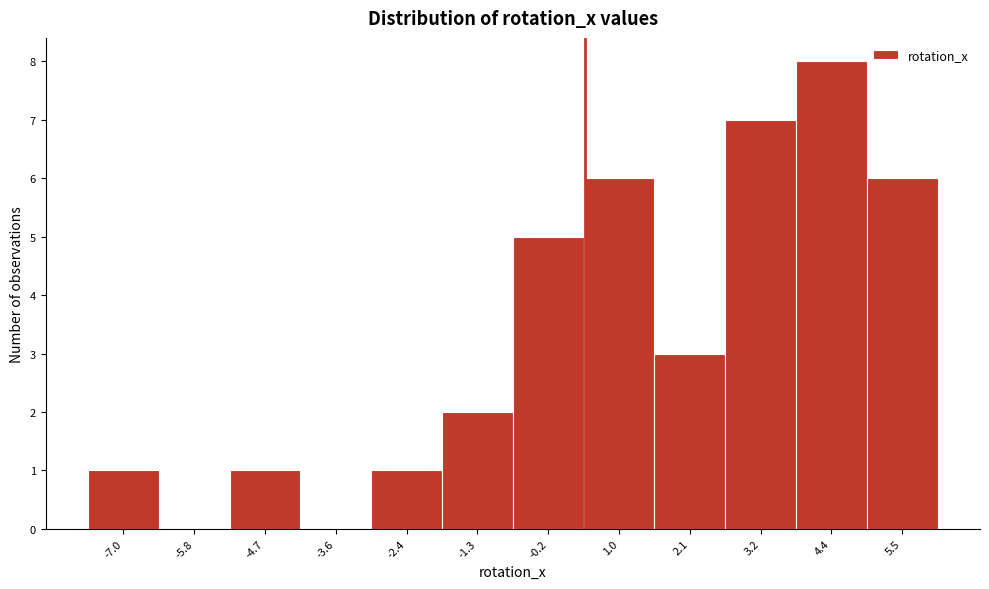

Reading left to right, extract all data points from this chart.

-7.0=1	-5.8=0	-4.7=1	-3.6=0	-2.4=1	-1.3=2	-0.2=5	1.0=6	2.1=3	3.2=7	4.4=8	5.5=6